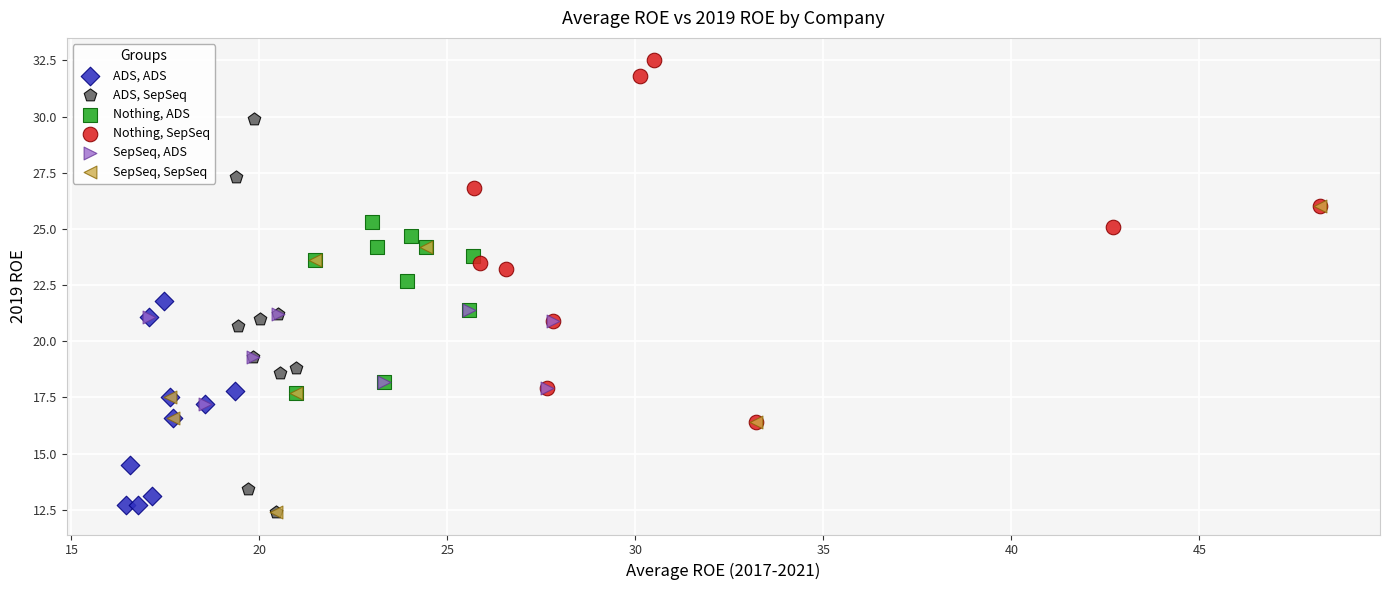

Which series reaches the maximum Y coordinate?

Nothing, SepSeq